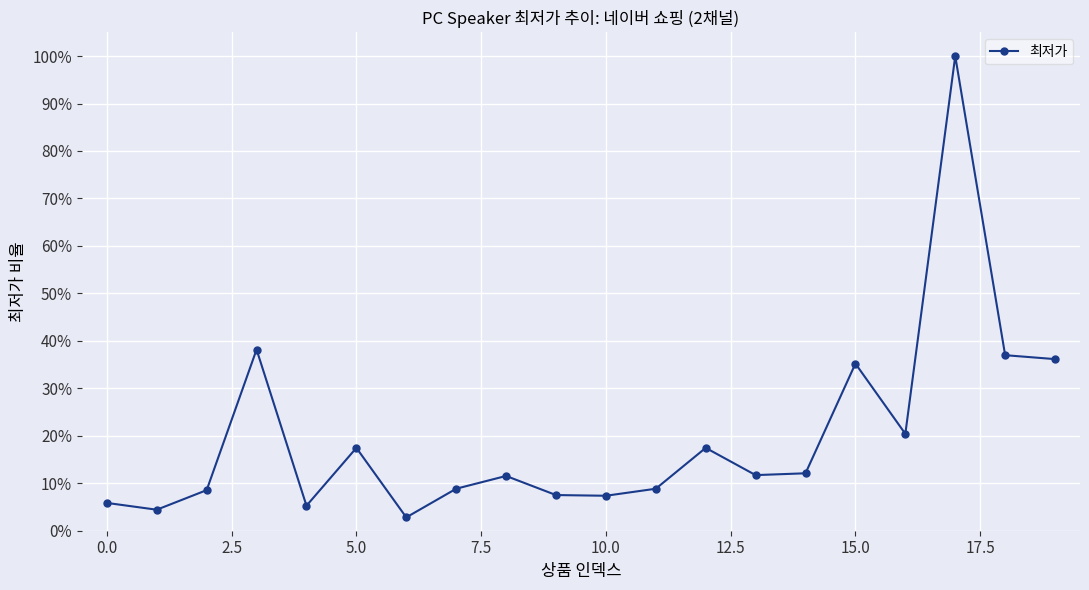

How many interior local valleys (lower than both neighbors) does the data have?

6